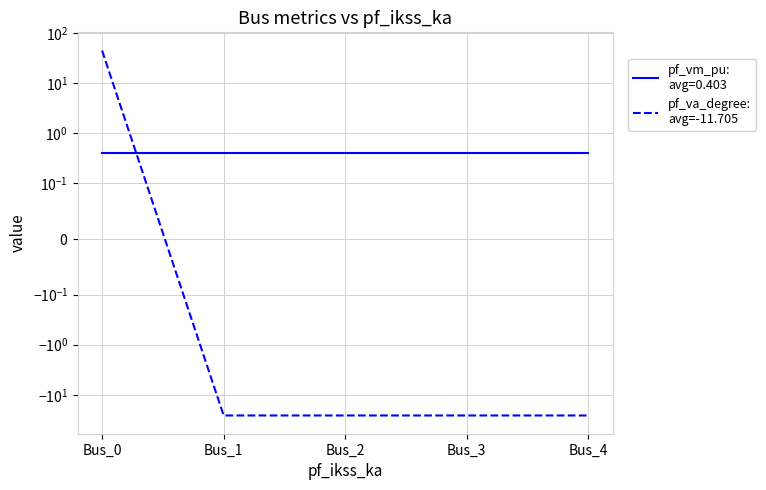

List the labels in order of value, largest first.

Bus_0, Bus_3, Bus_4, Bus_2, Bus_1